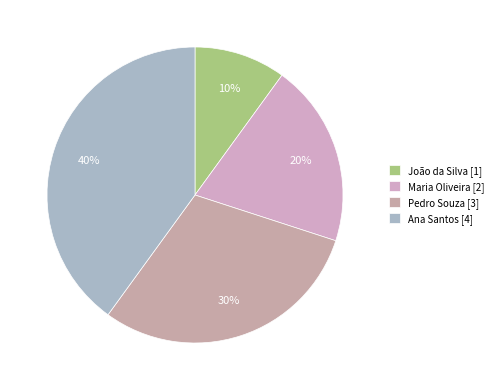

Which category has the biggest portion of the pie?

Ana Santos